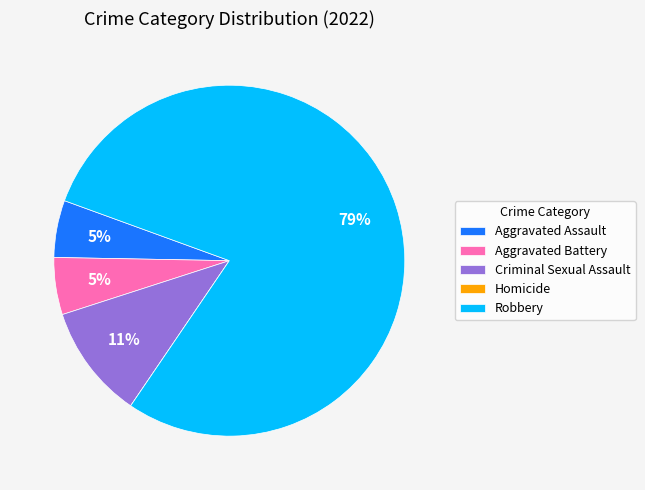

To the nearest percent, what is the difference between the Robbery and Aggravated Battery slice percentages?

74%